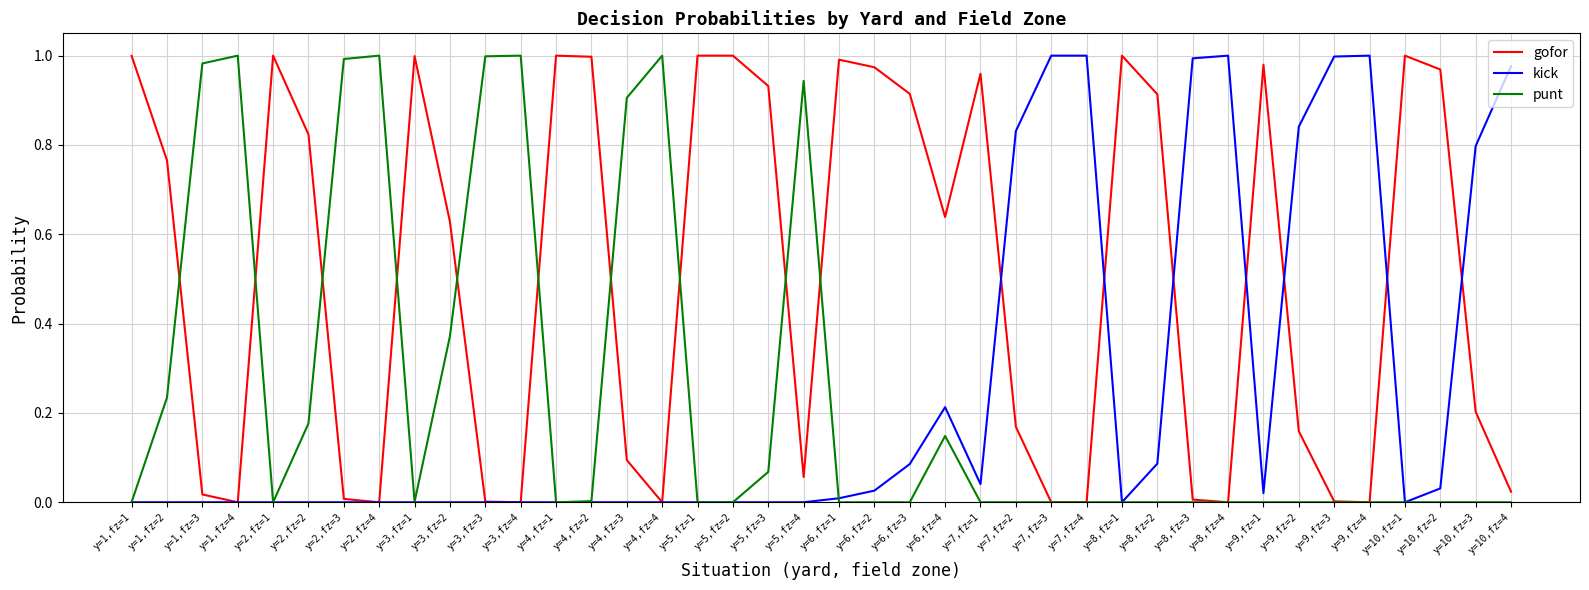

Rank the series at y=9,fz=2 from lowest to highest value.

punt, gofor, kick